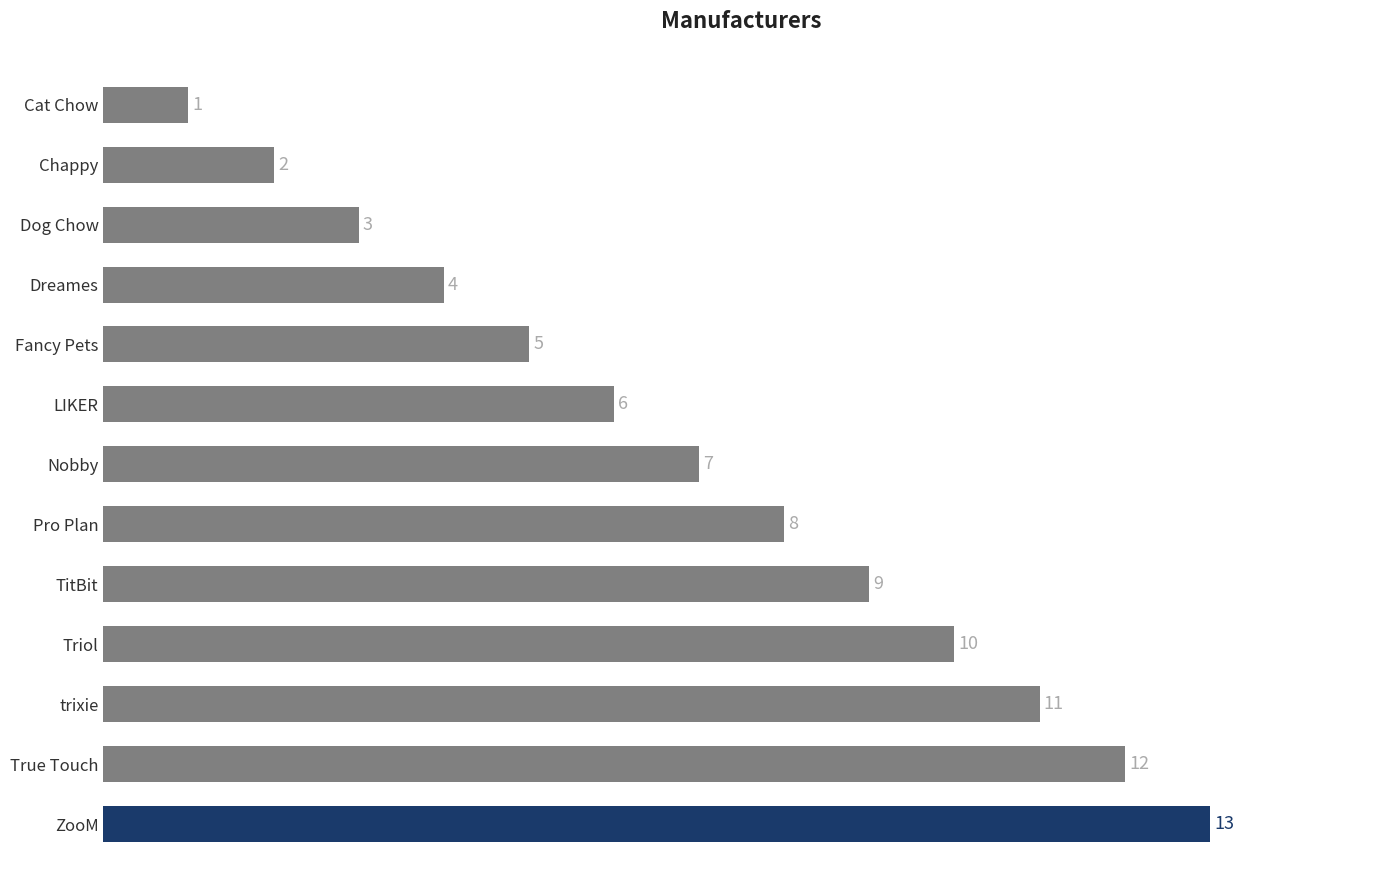

Does the chart contain any negative values?

No